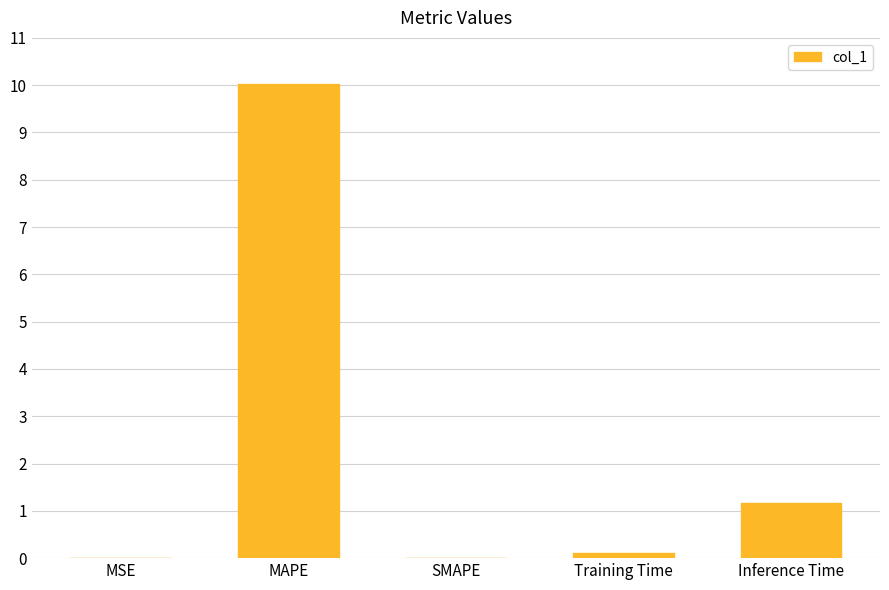

How many categories are shown in the chart?

5